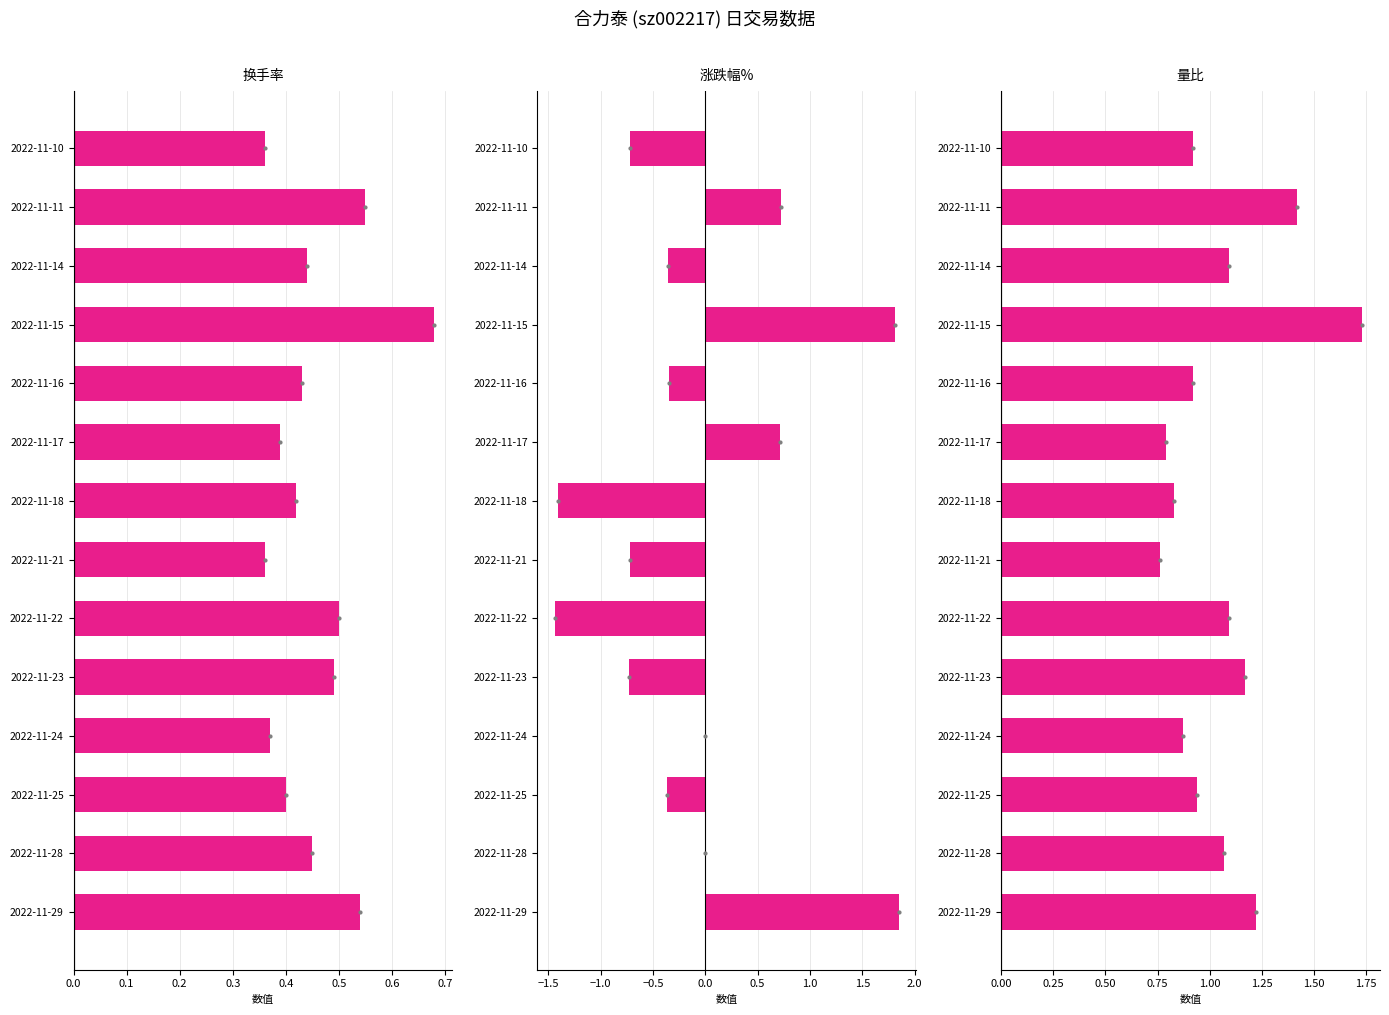

Is it true that 涨跌幅% equals -1.8 at 2022-11-24?

False